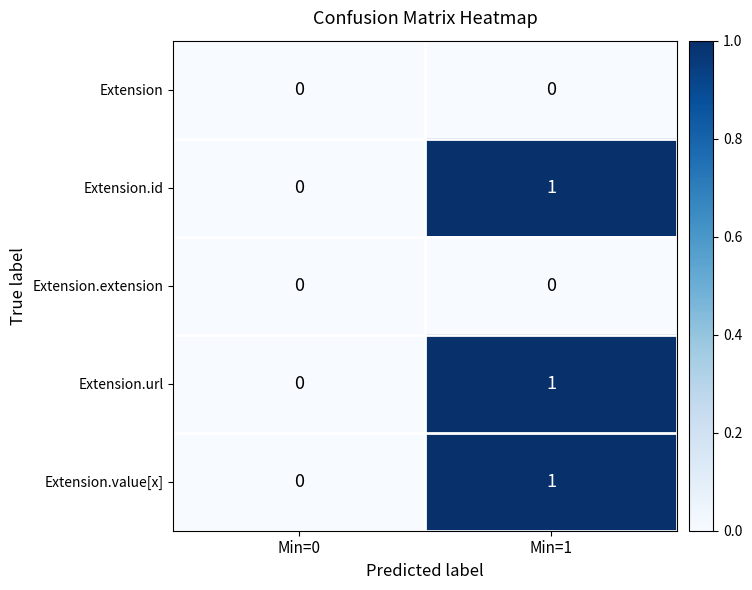

Which category has the highest value across all series?

Min=1